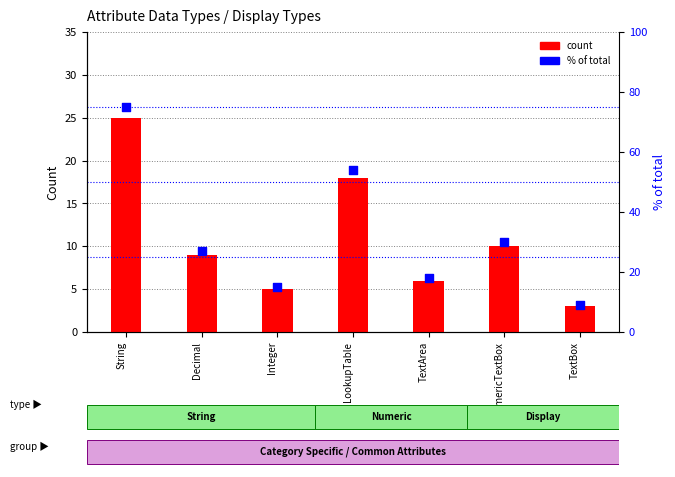

Which has a higher value, Integer or String?

String